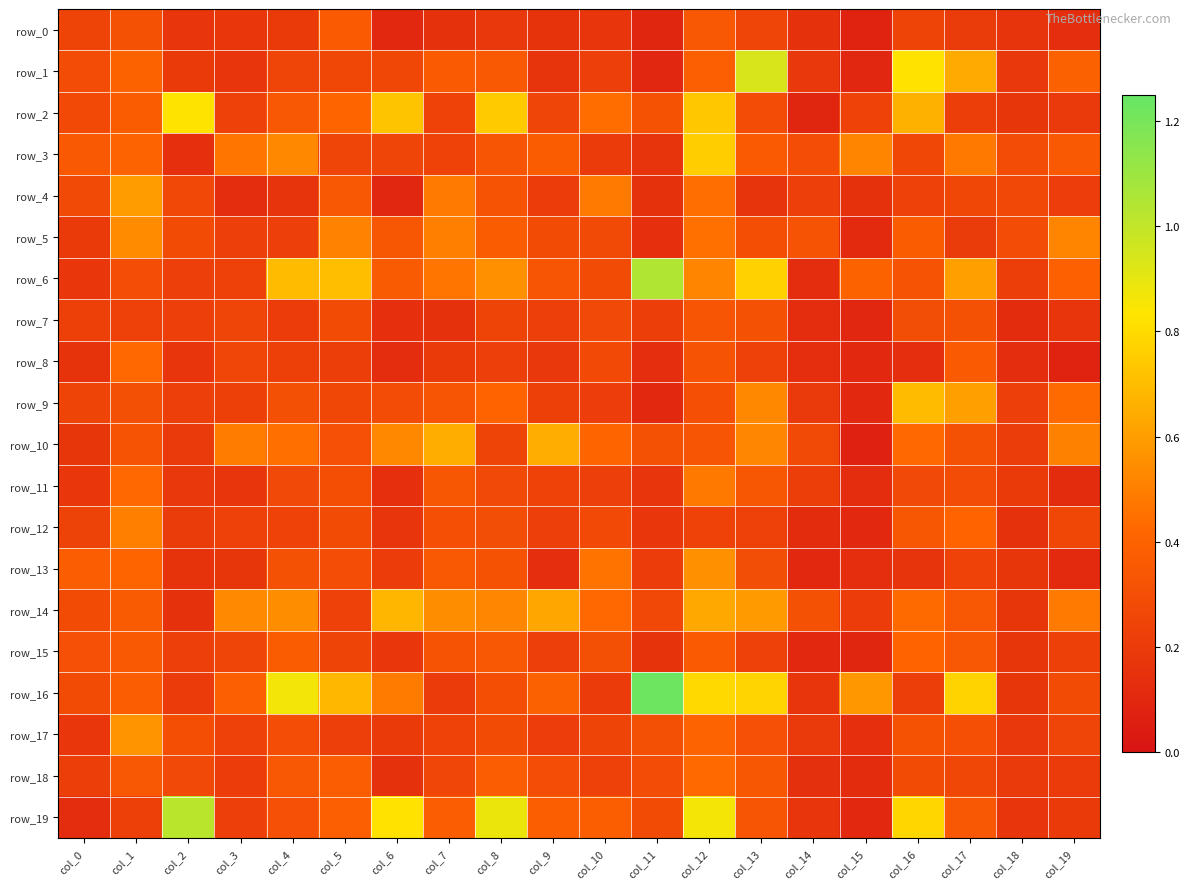

Which series changed the most between col_5 and col_10?

row_16